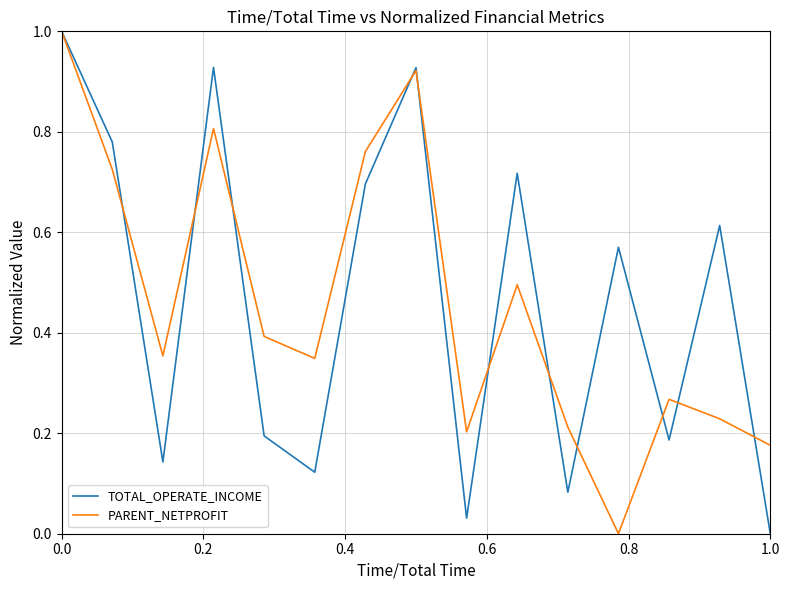

What is the highest value of the PARENT_NETPROFIT series?

1.0